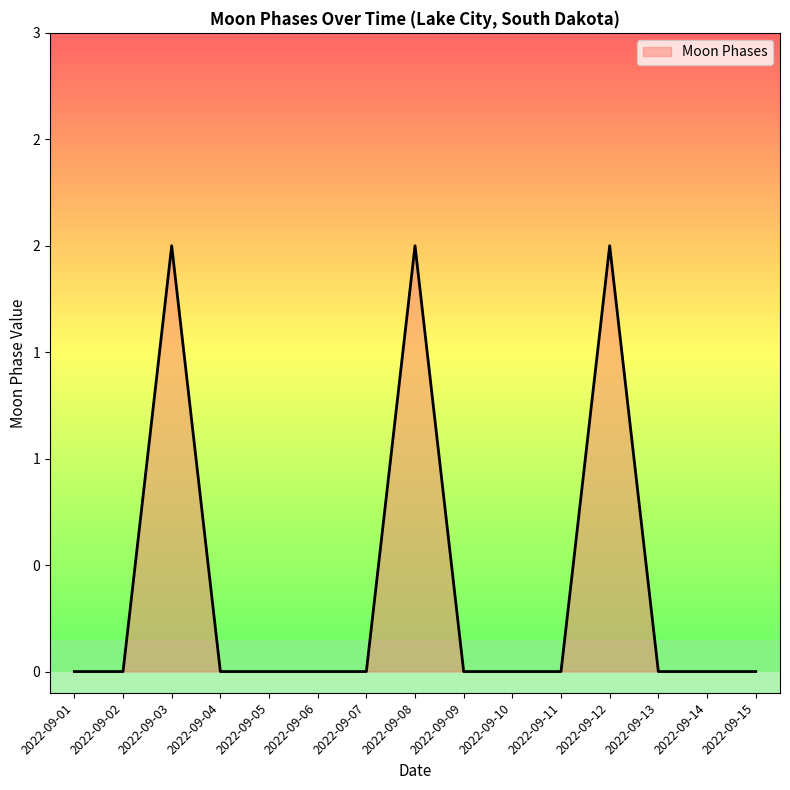

Is this an area chart (filled region under the line)?

Yes